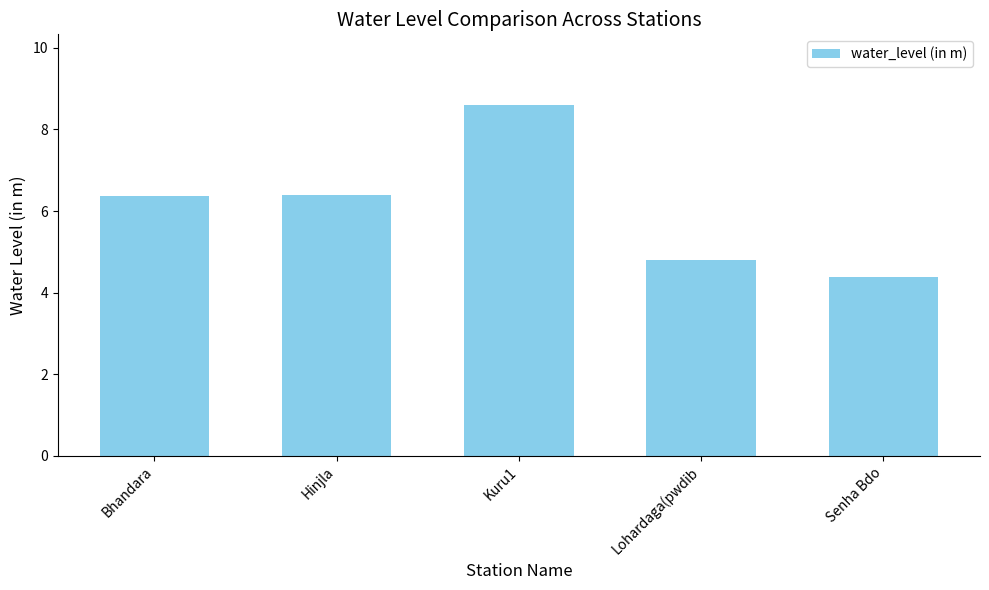

What is the difference between the values at Bhandara and Lohardaga(pwdib?

1.6